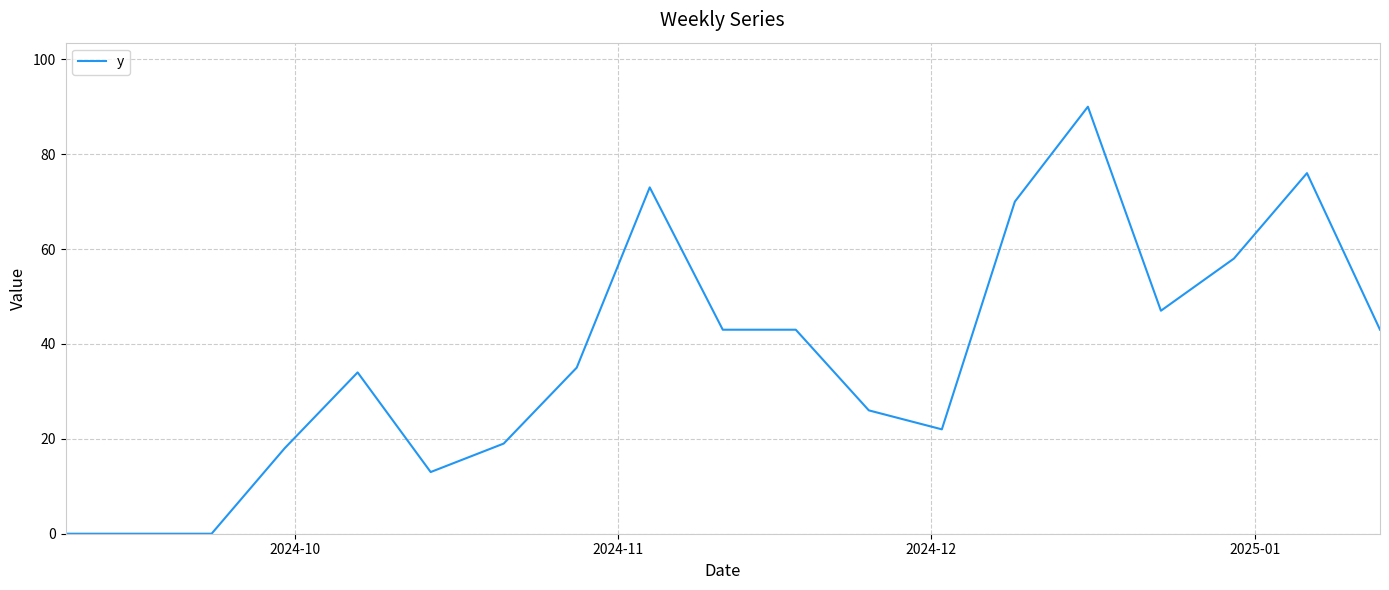

What is the maximum value shown in the chart?

90